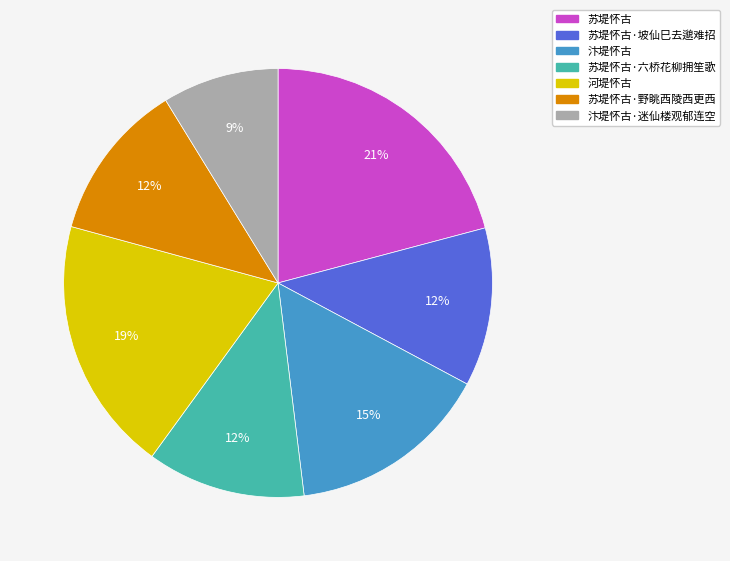

To the nearest percent, what is the difference between the largest and smallest slice percentages?

12%